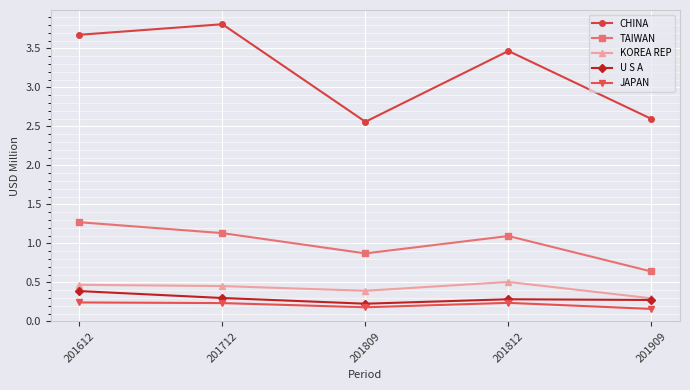

True or false: KOREA REP and TAIWAN intersect in this chart.

False